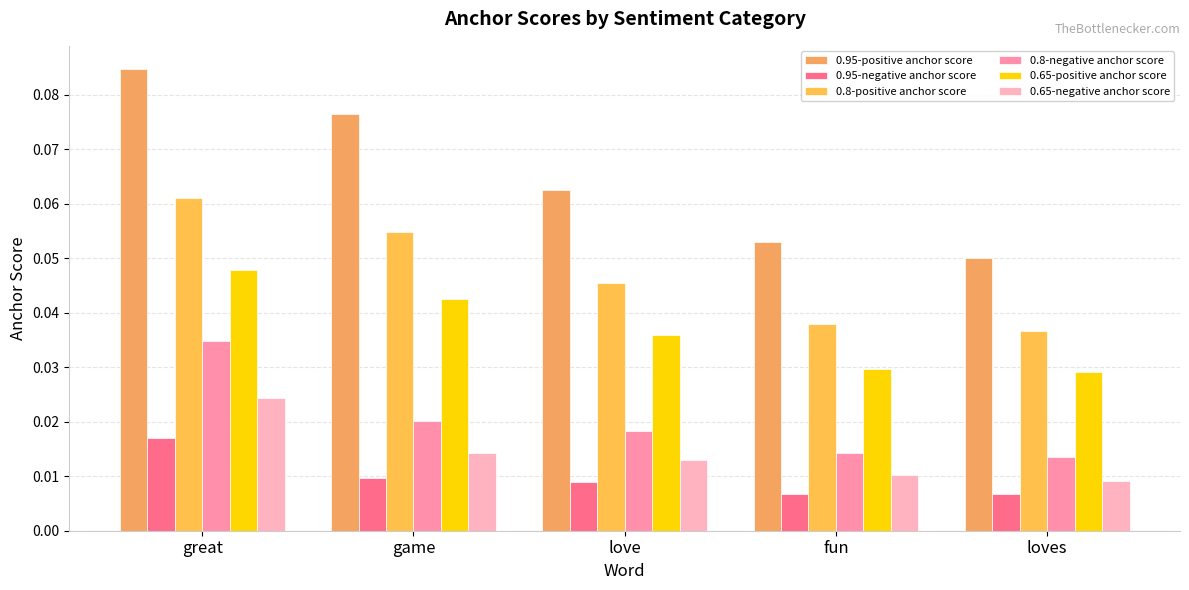

How many groups of bars are there?

5